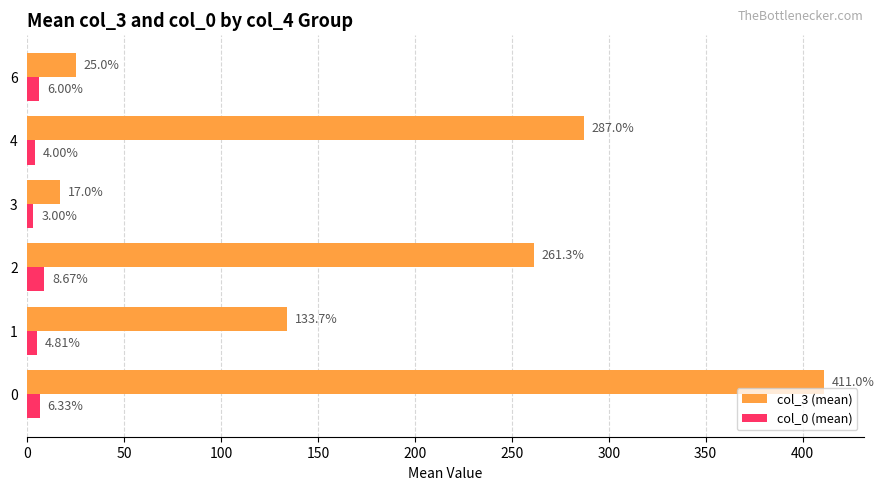

Which series changed the most between 2 and 6?

col_3 (mean)